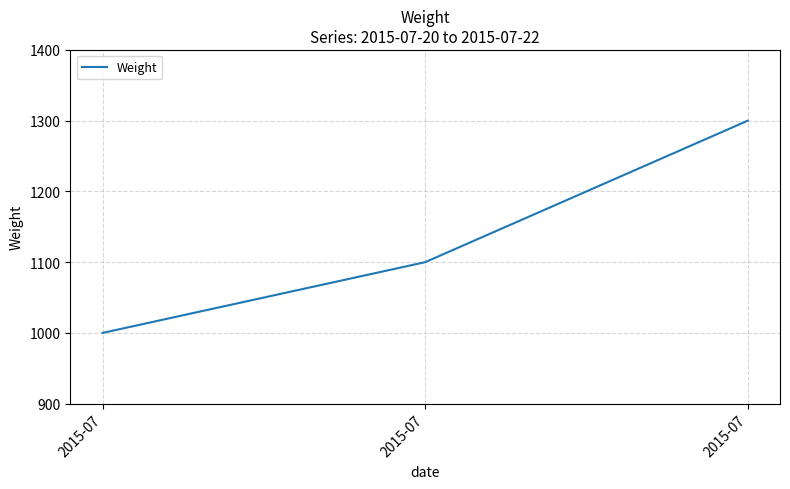

Which category has the highest value across all series?

2015-07